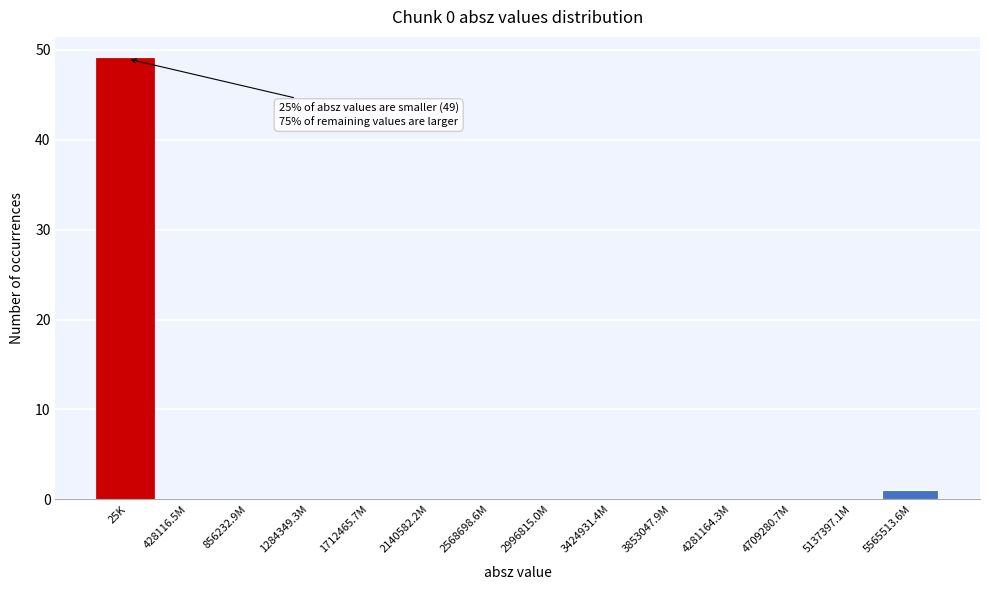

Reading left to right, extract all data points from this chart.

25K=49	428116.5M=0	856232.9M=0	1284349.3M=0	1712465.7M=0	2140582.2M=0	2568698.6M=0	2996815.0M=0	3424931.4M=0	3853047.9M=0	4281164.3M=0	4709280.7M=0	5137397.1M=0	5565513.6M=1